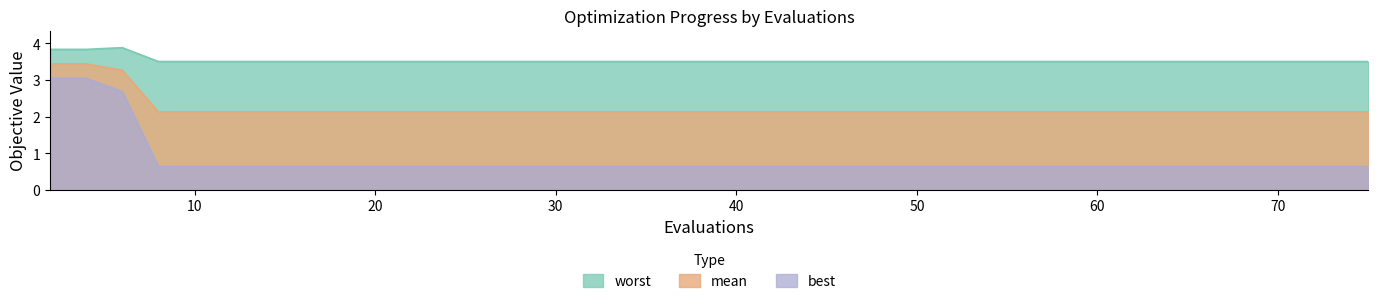

Which has a higher value, 17 or 21?

17